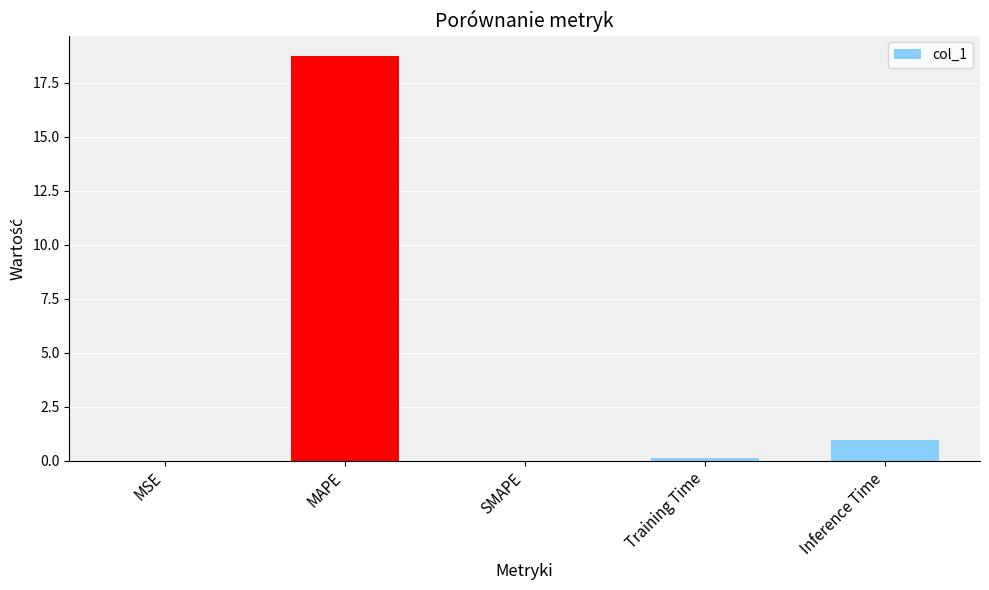

Is it true that the value at SMAPE is 0.0?

True